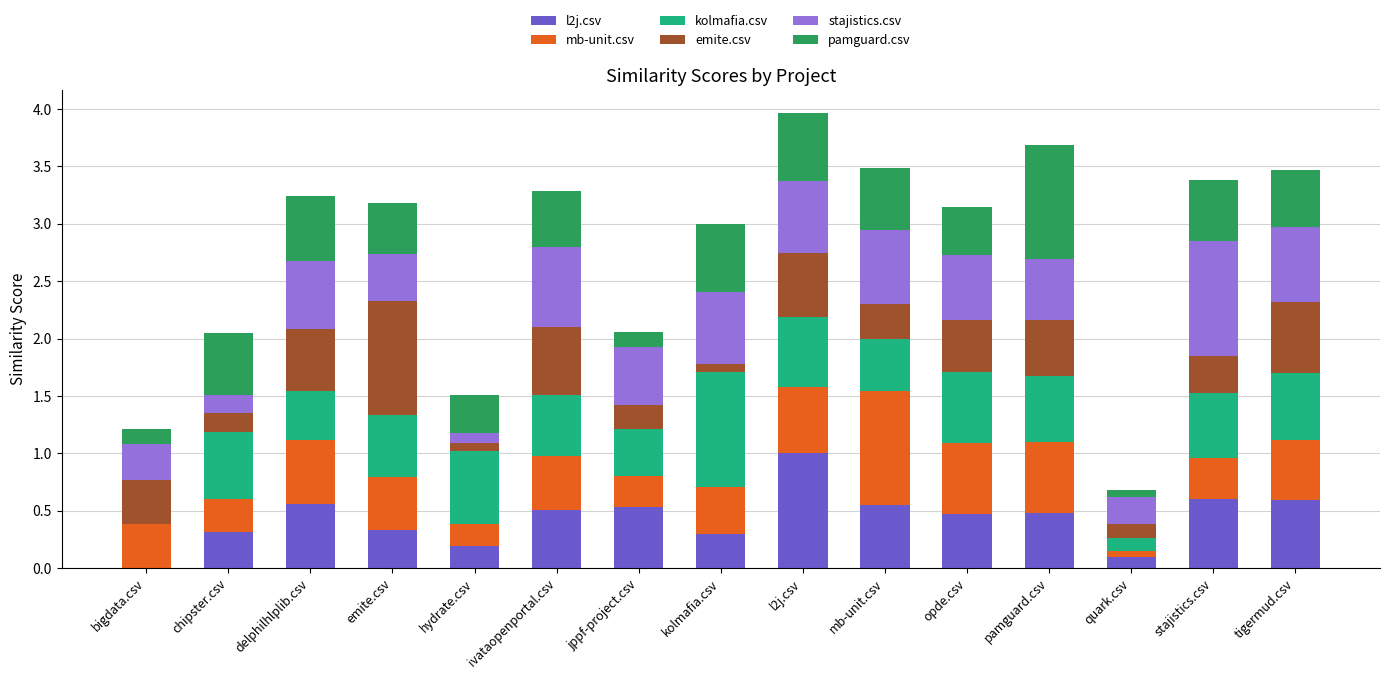

True or false: l2j.csv has a value of 0.6 at tigermud.csv.

True